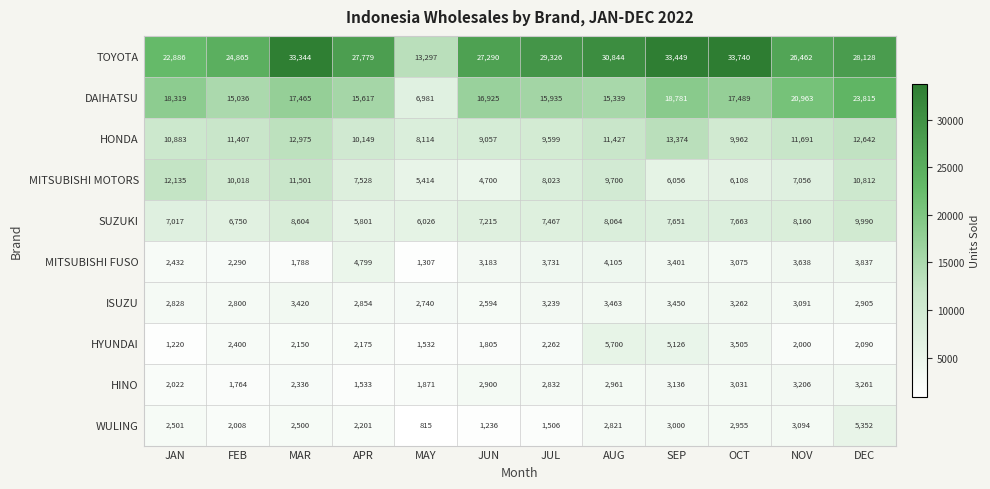

How many data points does each series have?

12